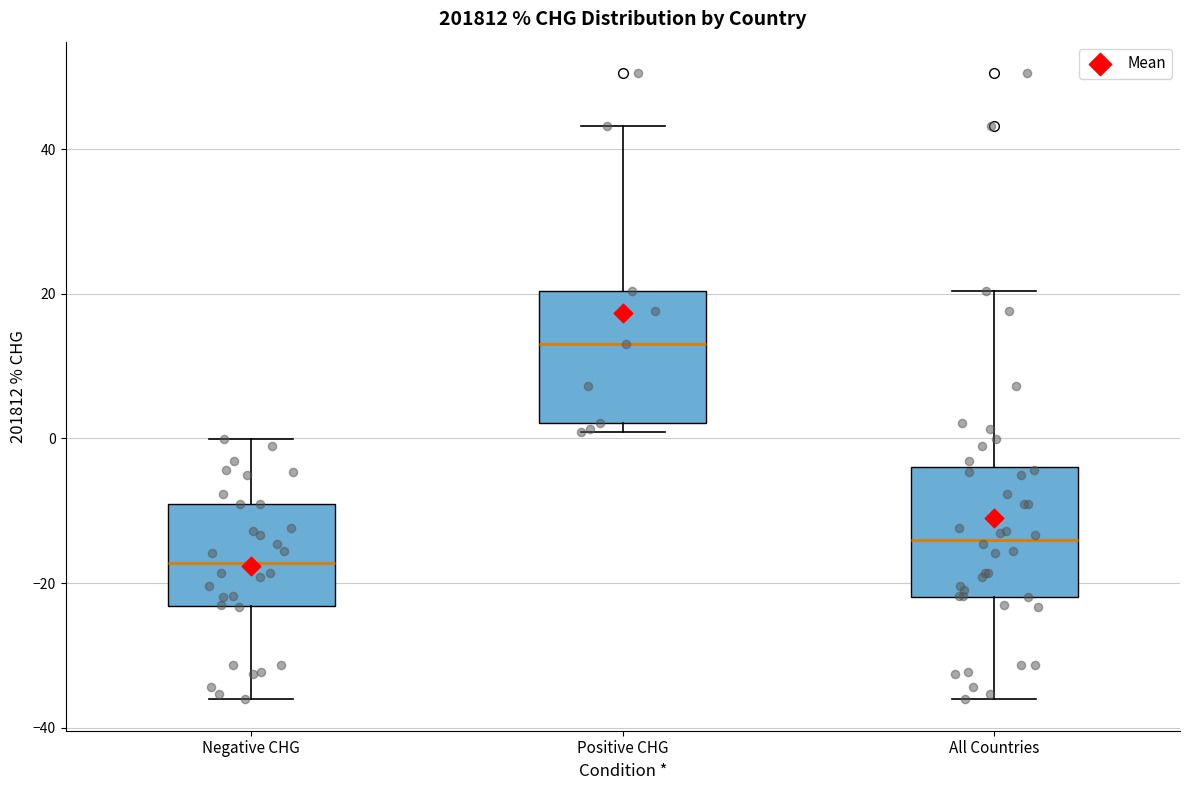

Which box has the lowest median line?

Negative CHG